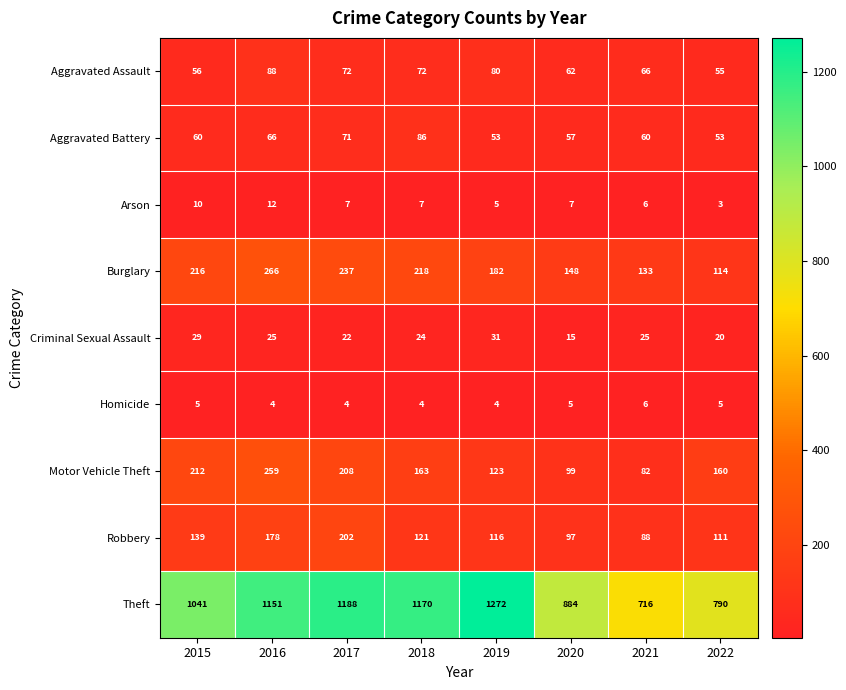

What is the smallest value displayed?

3